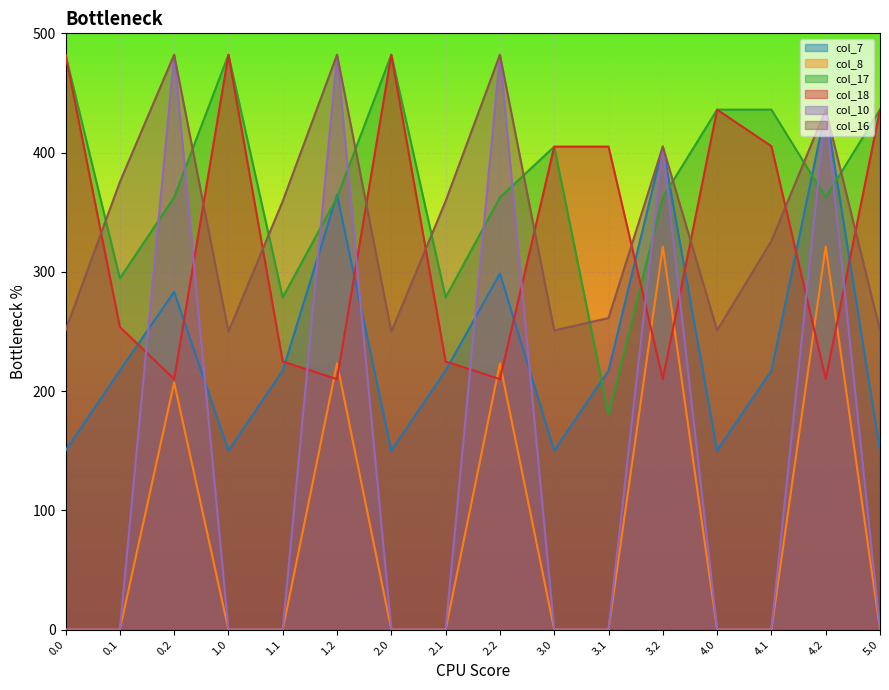

At how many categories does at least one series exceed 185?

16